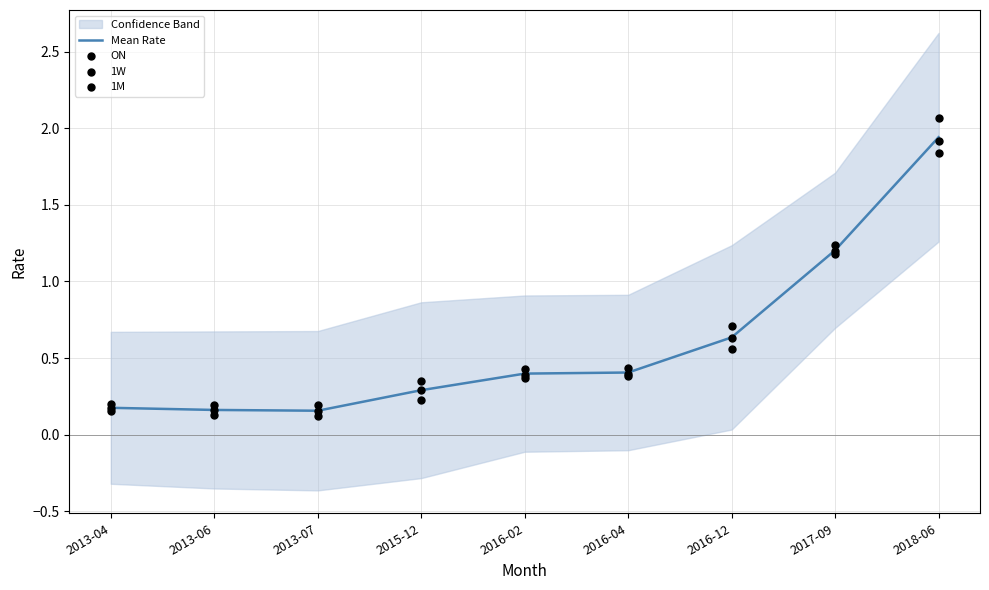

Is the value of ON at 2013-07 greater than the value of 1W at 2013-06?

No